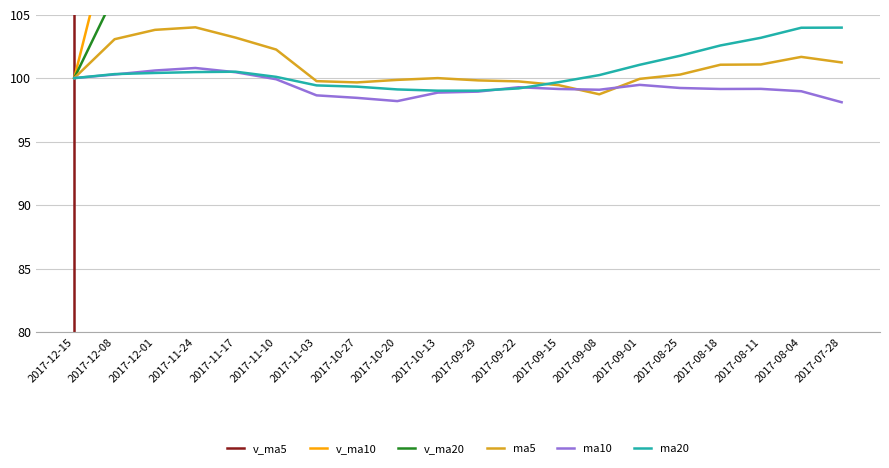

Which series has the widest spread of values?

v_ma5